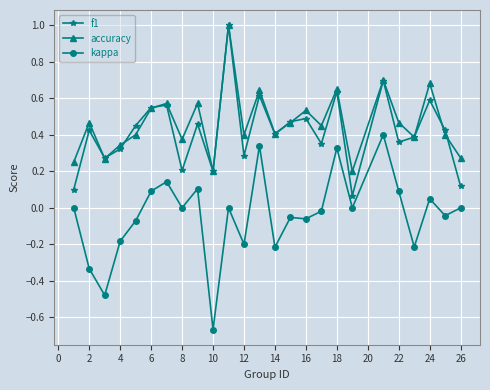

True or false: f1 and kappa cross at least once.

False